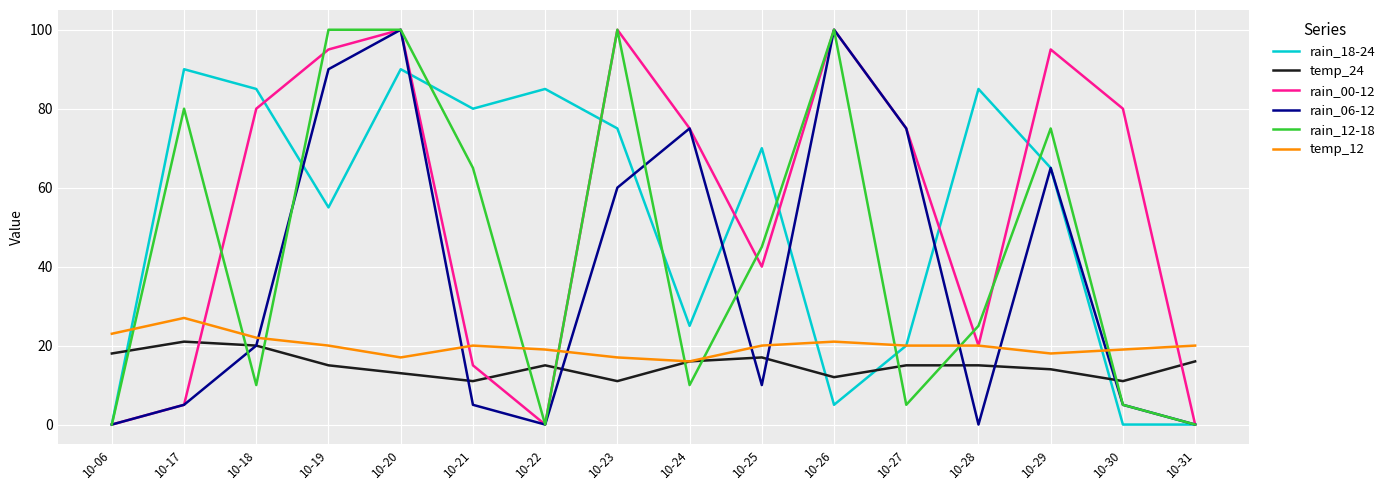

How many lines are shown in the chart?

6